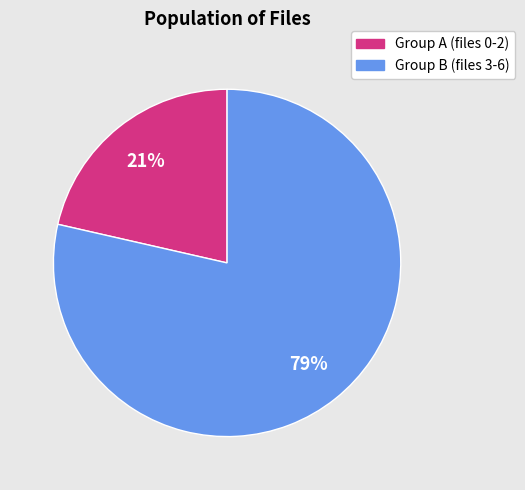

To the nearest percent, what is the average slice percentage?

50%